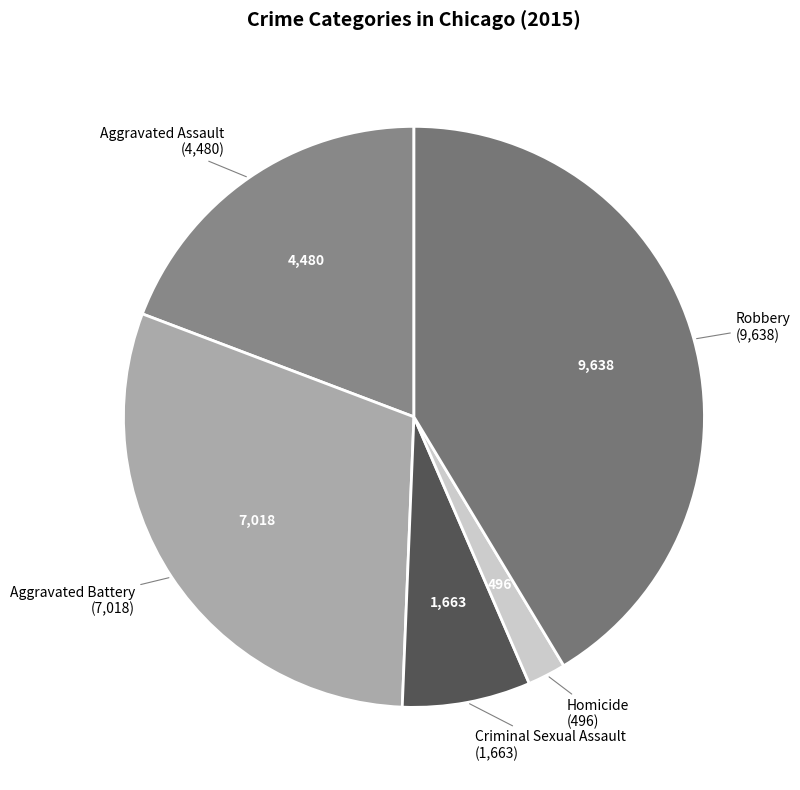

Is it true that Robbery is 41% of the pie?

True